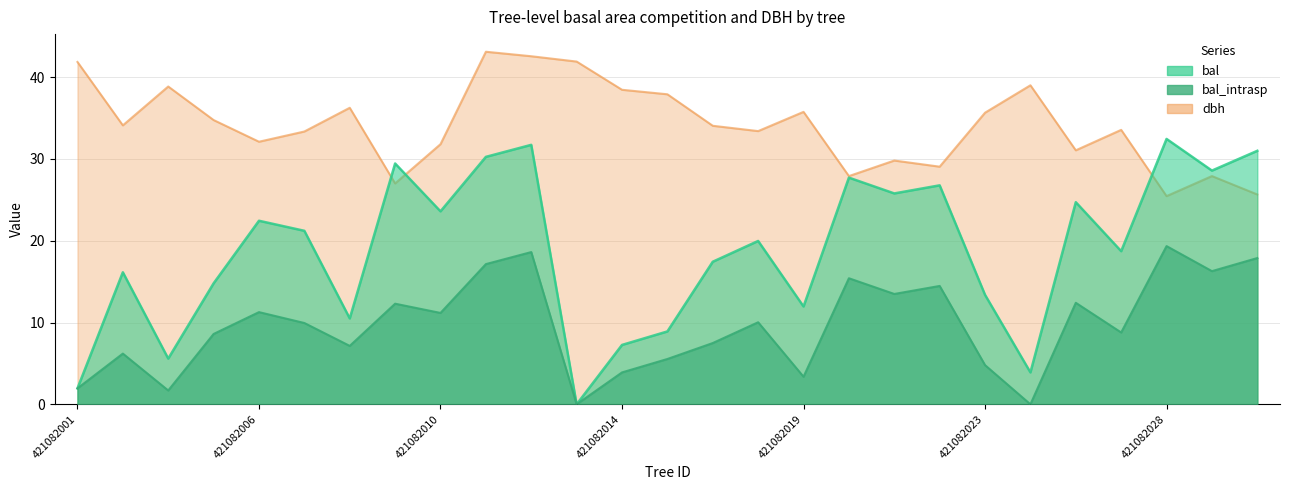

Reading left to right, transcribe all the data shown in this chart.

bal: 1.9	16.1	5.6	14.8	22.4	21.2	10.5	29.4	23.6	30.2	31.7	0.0	7.3	8.9	17.4	20.0	12.0	27.7	25.8	26.8	13.4	3.9	24.7	18.7	32.4	28.6	31.0
bal_intrasp: 1.9	6.2	1.7	8.6	11.3	9.9	7.1	12.3	11.2	17.1	18.6	0.0	3.9	5.5	7.5	10.0	3.4	15.4	13.5	14.5	4.8	0.0	12.4	8.8	19.3	16.3	17.9
dbh: 41.9	34.1	38.9	34.8	32.1	33.4	36.2	27.0	31.8	43.1	42.5	41.9	38.5	37.9	34.0	33.4	35.8	27.9	29.8	29.1	35.6	39.0	31.1	33.5	25.4	27.9	25.6